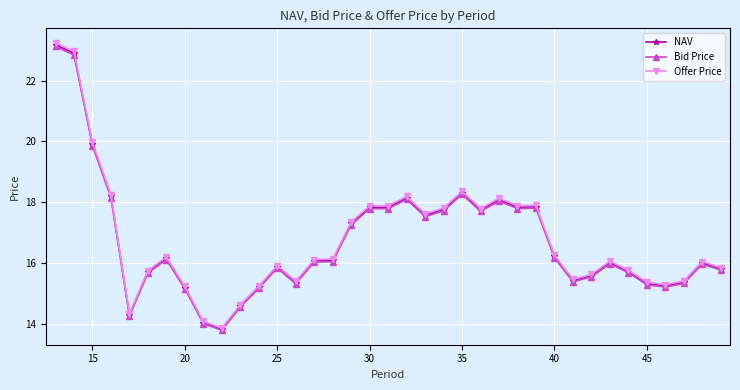

Does the chart display data point markers on the line(s)?

Yes